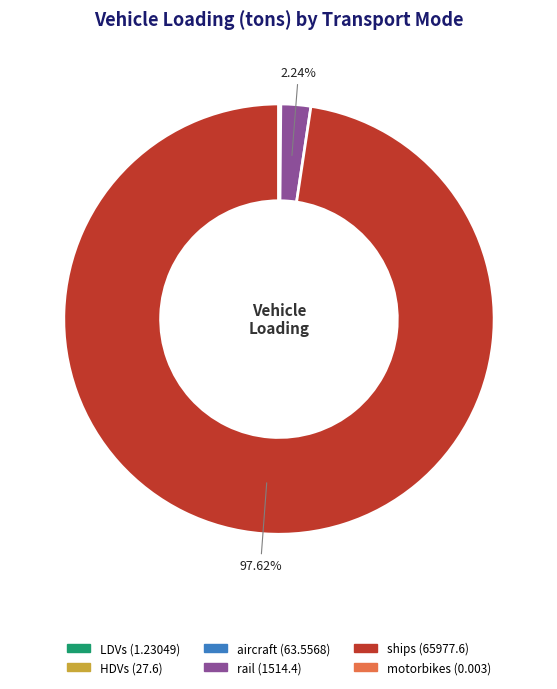

Which slice is the largest?

ships